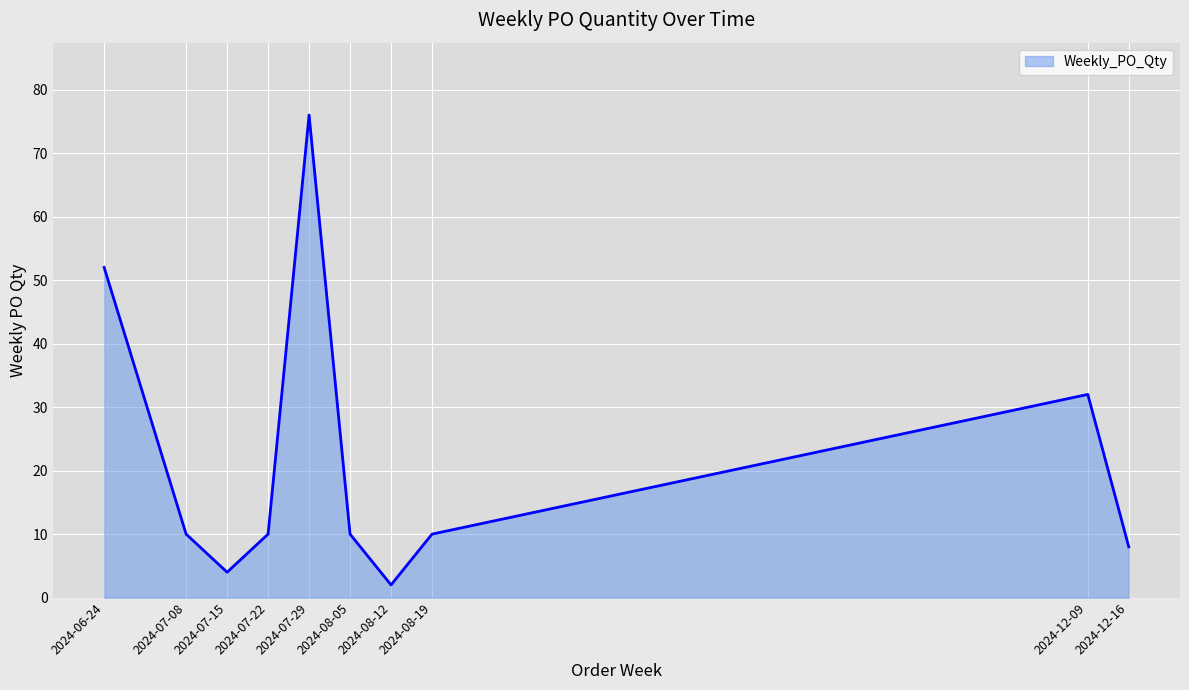

Approximately how many times larger is the value at 2024-12-09 compared to 2024-08-19?

3.2